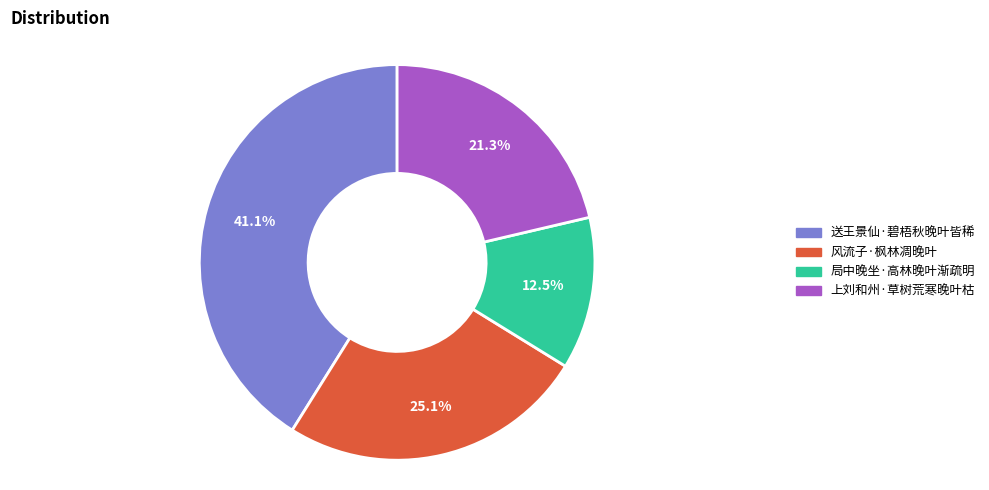

What is the ratio of the value at 风流子·枫林凋晚叶 to the value at 送王景仙·碧梧秋晚叶皆稀?

0.6